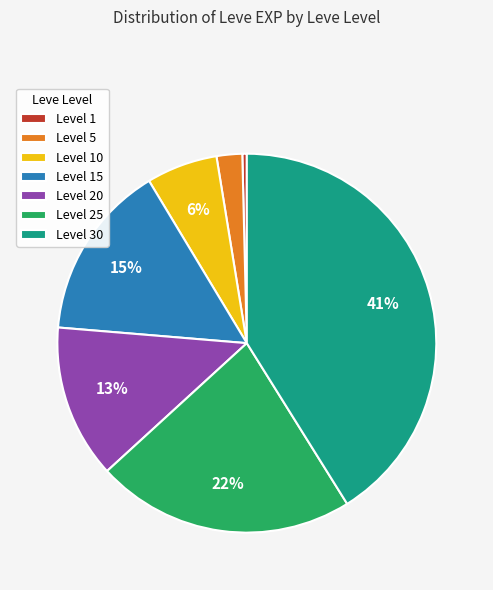

What is the largest slice in the pie chart?

Level 30